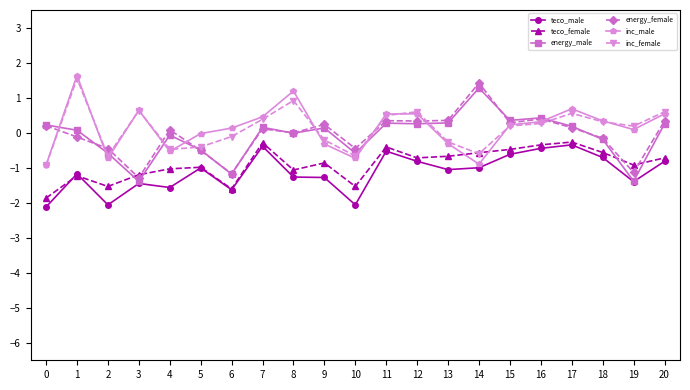

What is the difference between the highest and lowest values at 1?

2.9